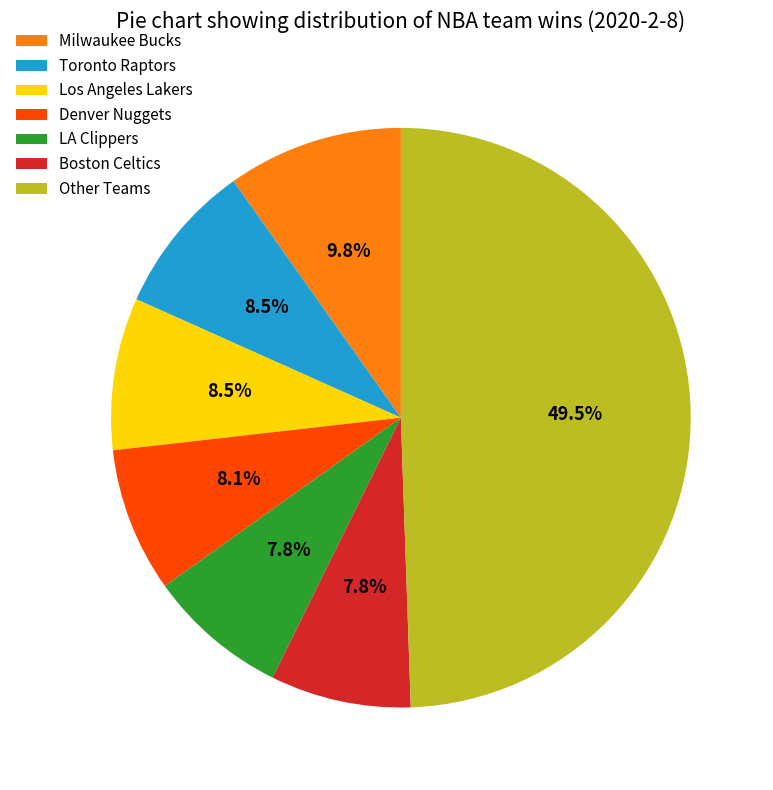

What percentage is the Denver Nuggets slice, to the nearest percent?

8%